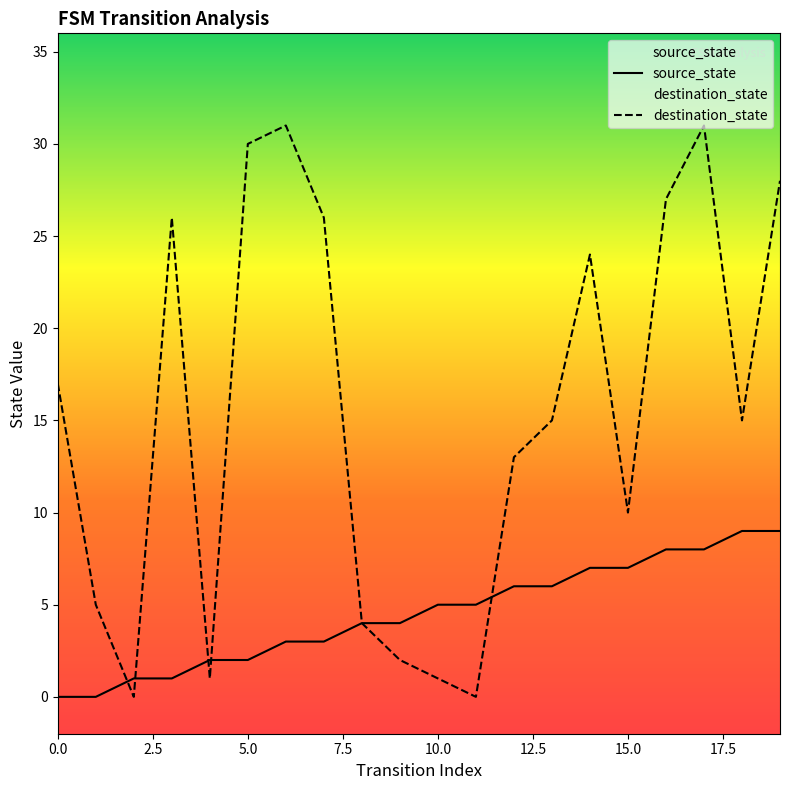

How many data points does each series have?

20